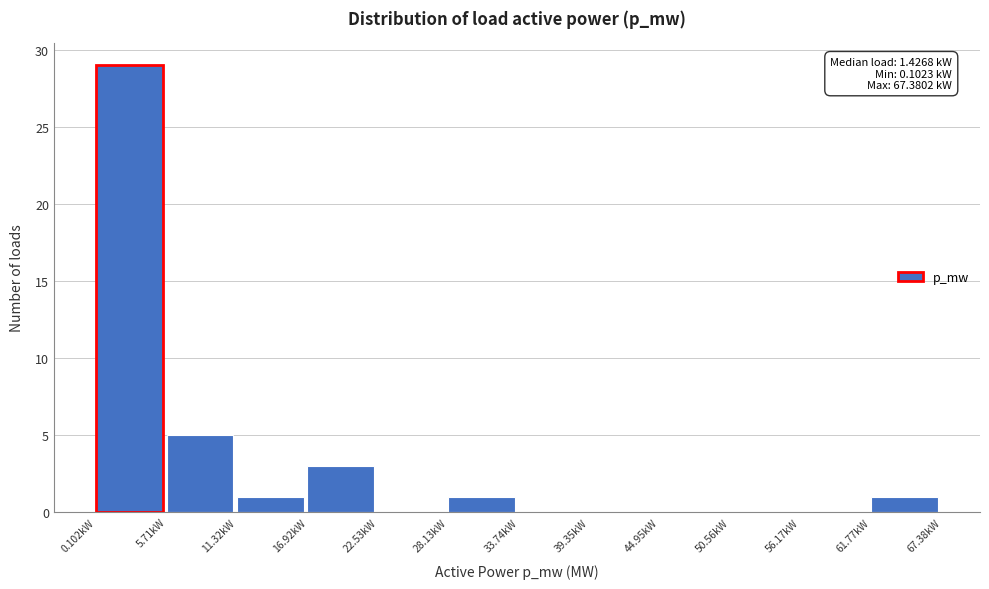

Reading right to left, what are all the values shown in this chart?

61.77kW=1	56.17kW=0	50.56kW=0	44.95kW=0	39.35kW=0	33.74kW=0	28.13kW=1	22.53kW=0	16.92kW=3	11.32kW=1	5.71kW=5	0.102kW=29